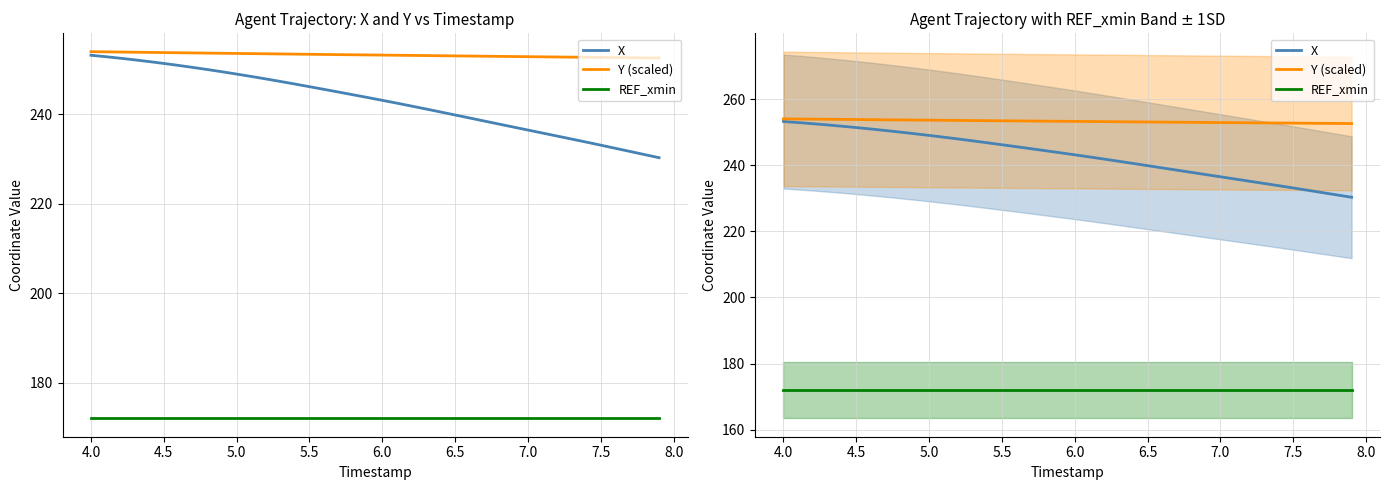

True or false: X has a value of 233.1 at 7.5.

True